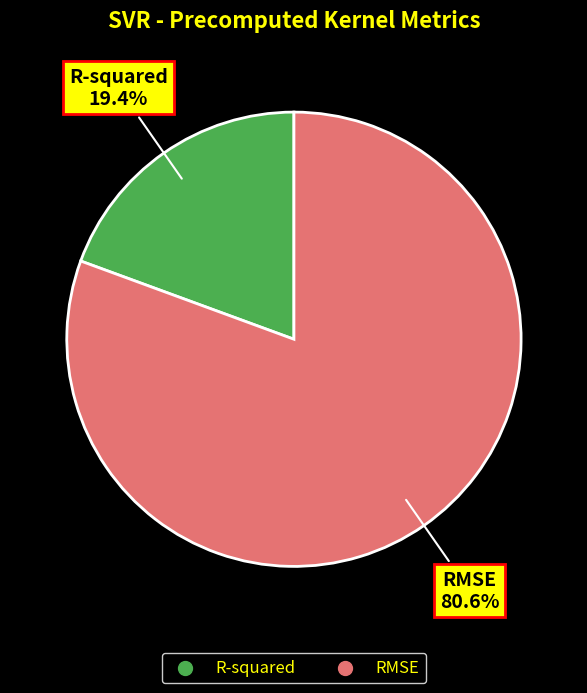

Which slice is the largest?

RMSE